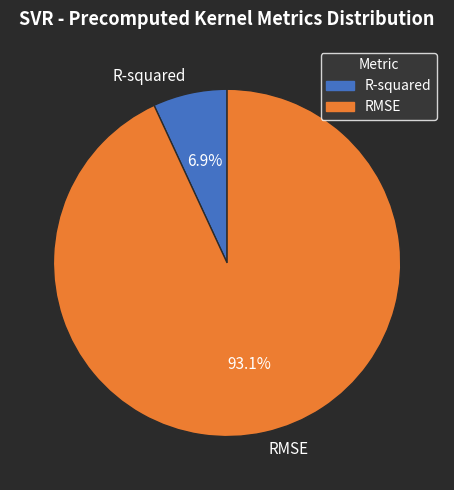

To the nearest percent, what is the average slice percentage?

50%